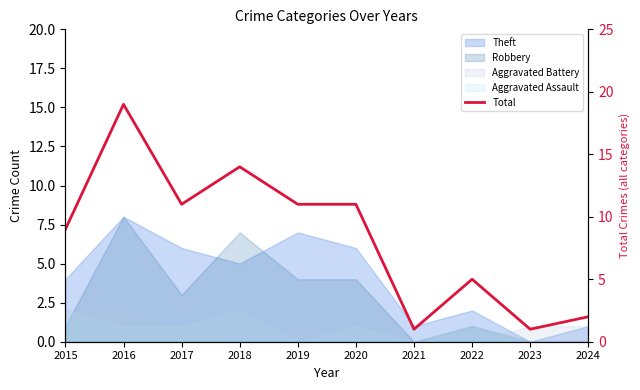

What is the difference between the second highest and second lowest values?

13